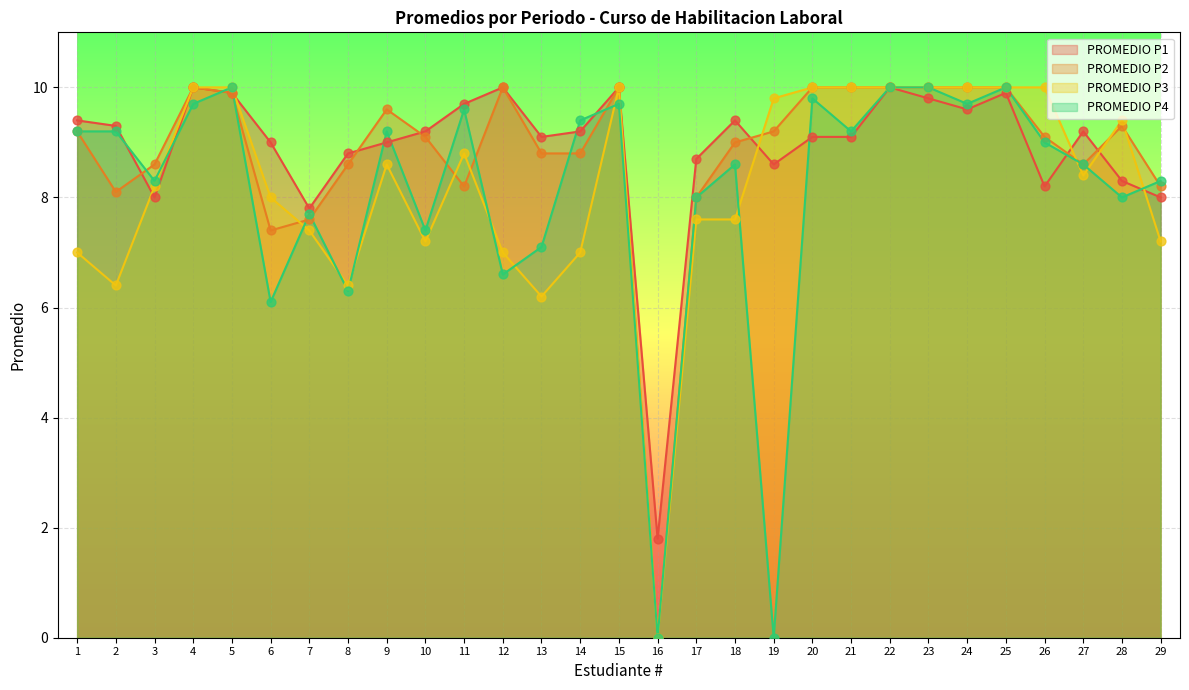

At how many categories does at least one series exceed 2?

28